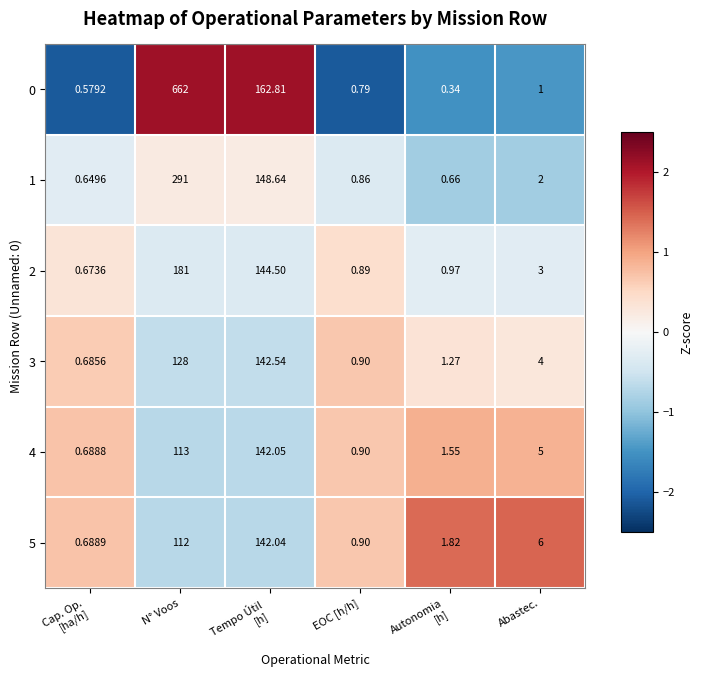

Which category has the highest value in the 1 series?

N° Voos